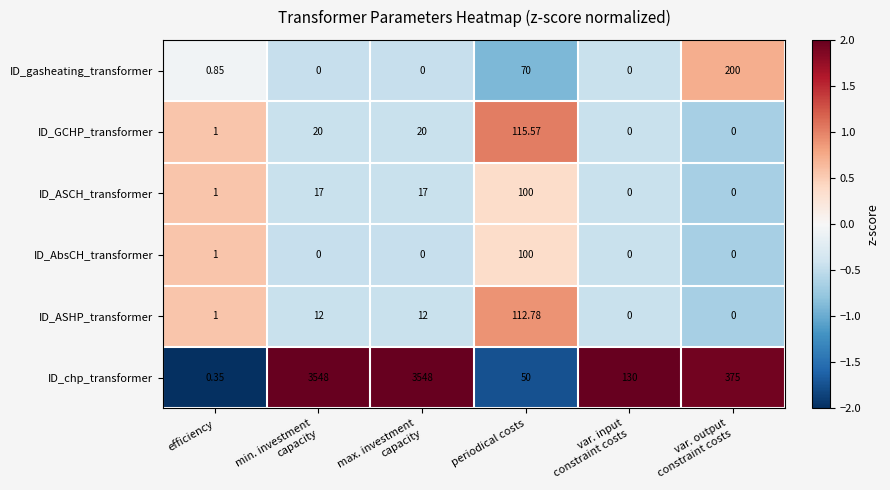

Which series has the largest total across all categories?

ID_chp_transformer